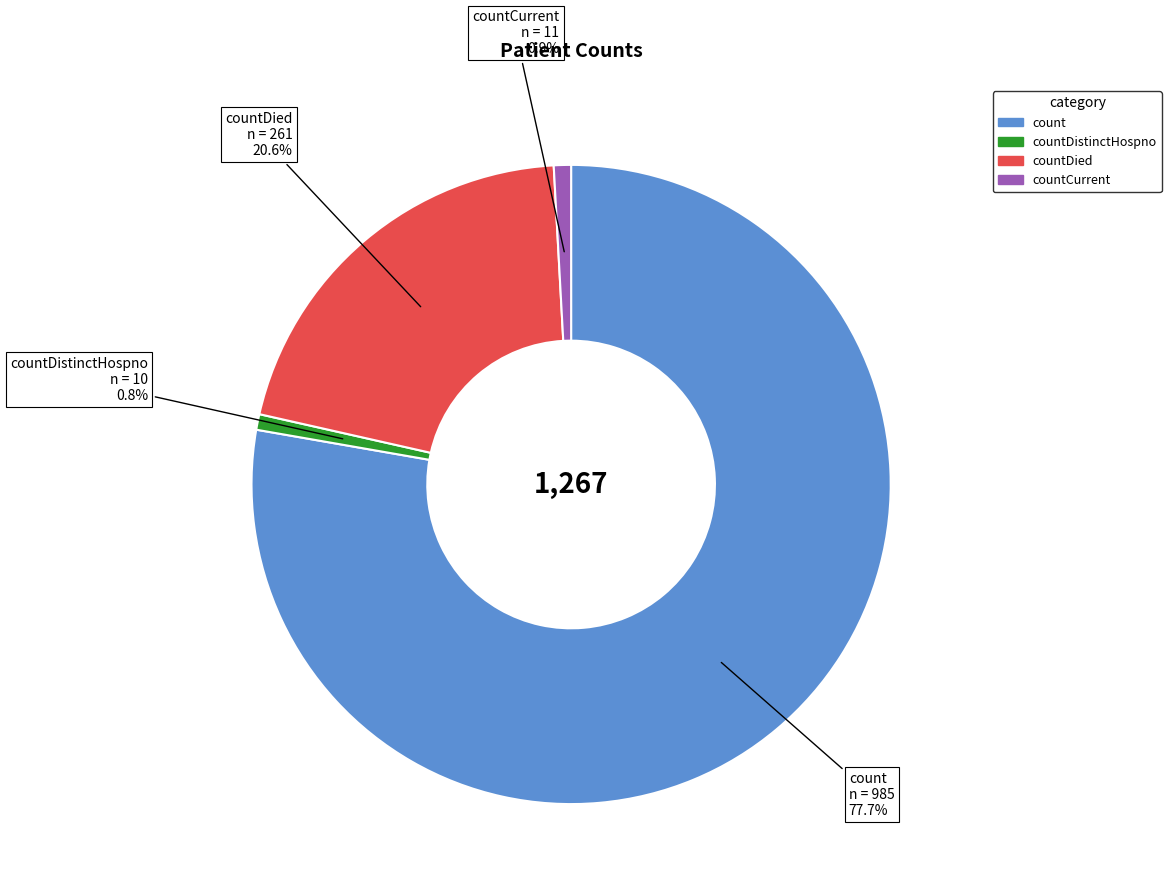

Approximately how many times larger is the value at countDied compared to count?

0.3